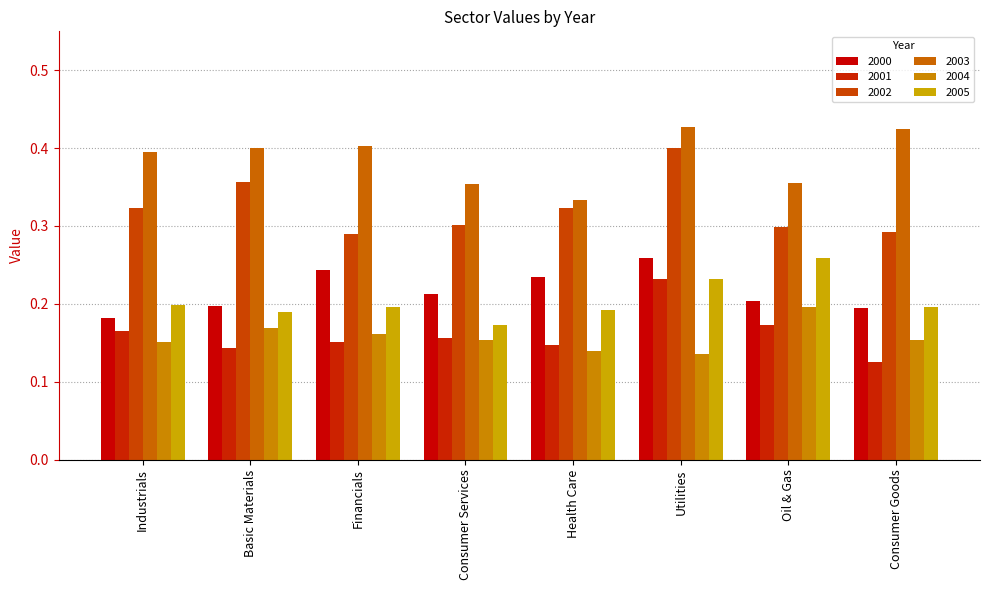

What is the label of the 7th bar from the left?

Oil & Gas